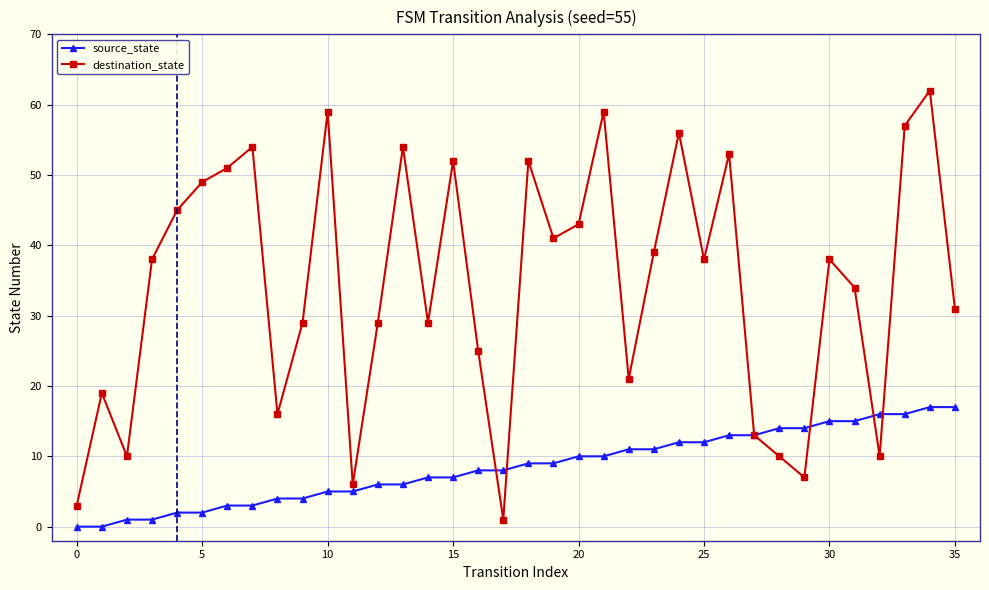

Which series has the largest total across all categories?

destination_state